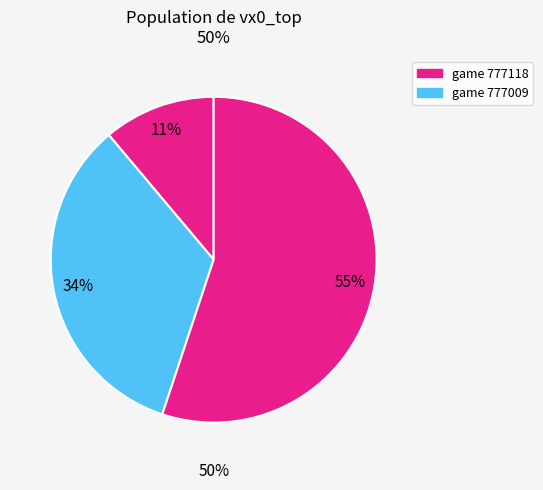

True or false: 777118 accounts for 20% of the total.

False